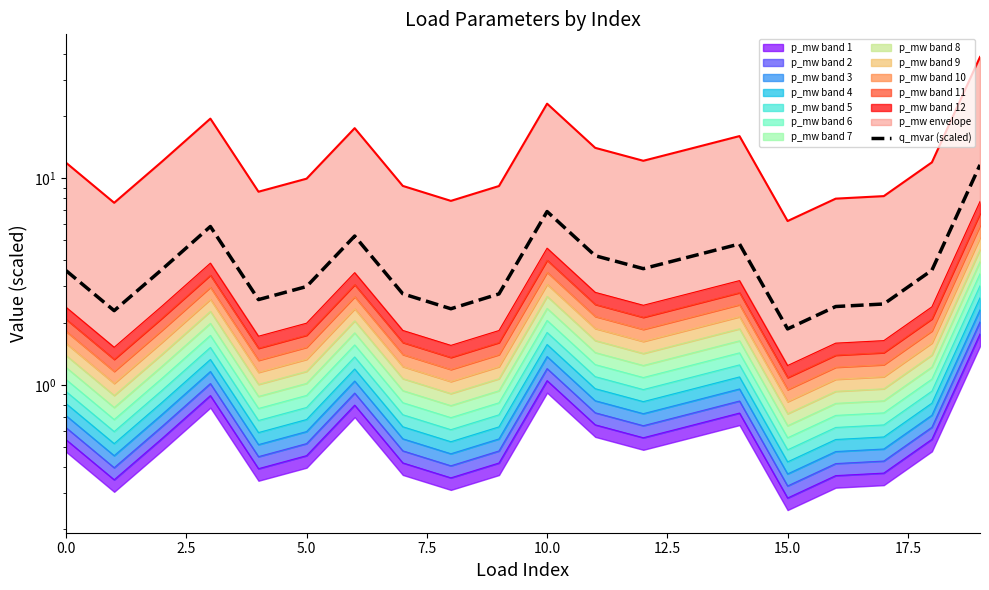

What is the minimum value shown in the chart?

1.9